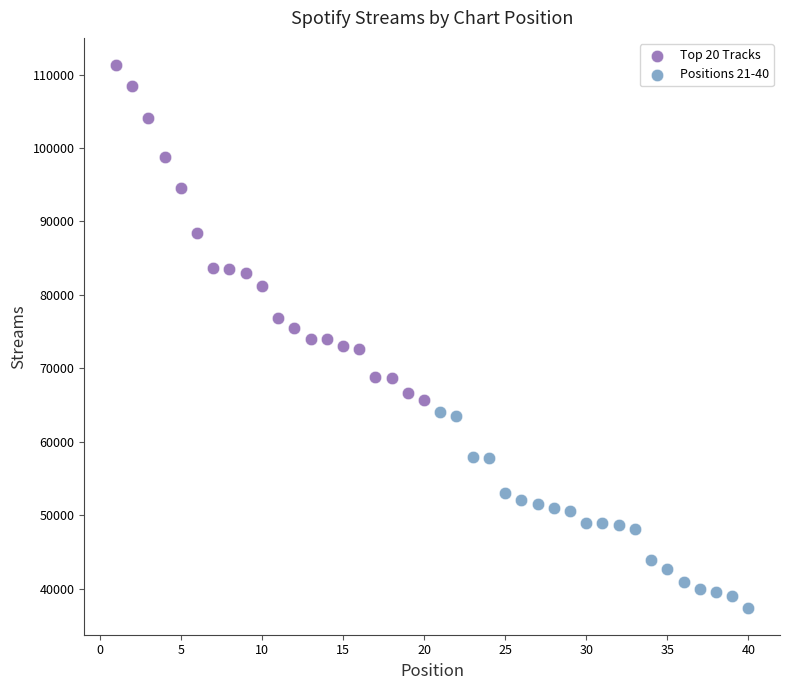

Which series reaches the maximum Y coordinate?

Top 20 Tracks